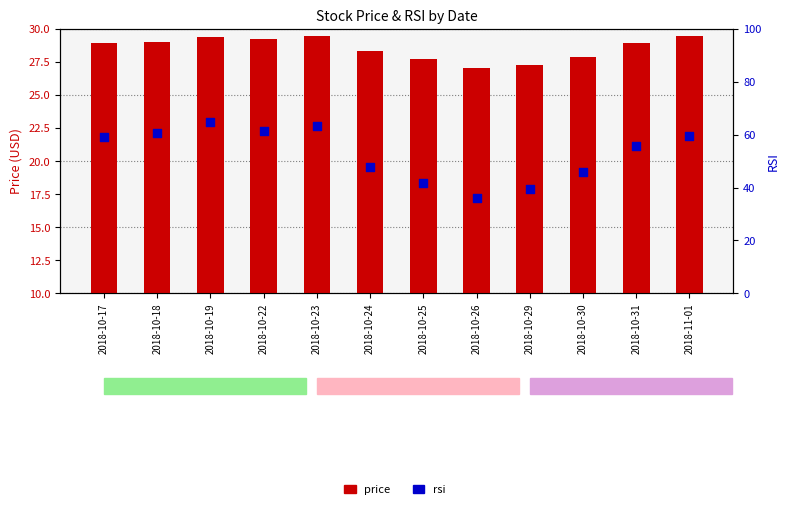

What is the total value across all series at 2018-10-24?

66.2